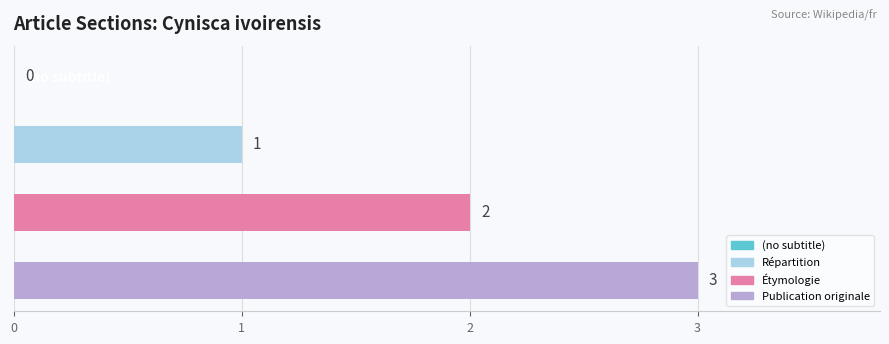

What is the ratio of the value at Répartition to the value at Publication originale?

0.3